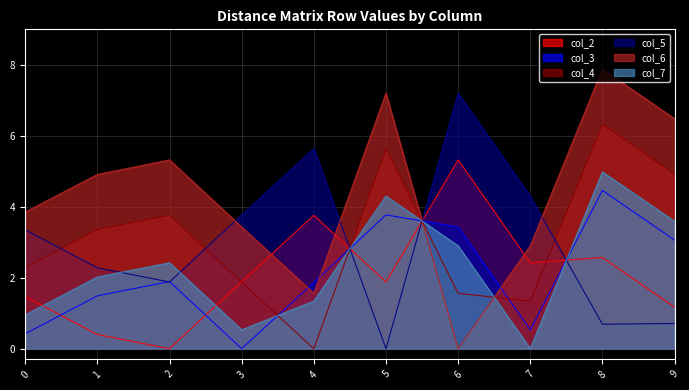

True or false: col_3 has a value of 0.9 at 7.

False